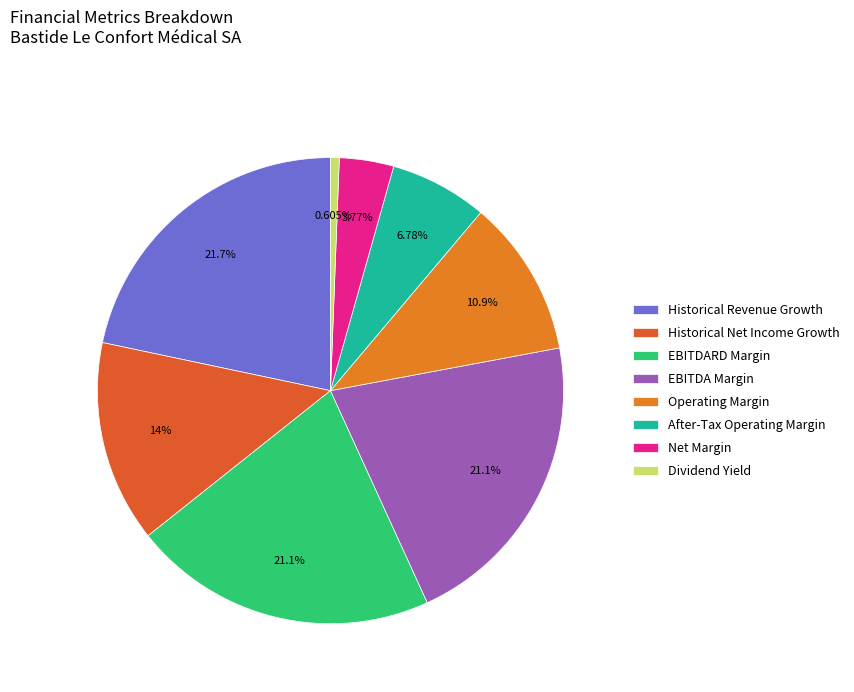

What is the smallest slice in the pie chart?

Dividend Yield